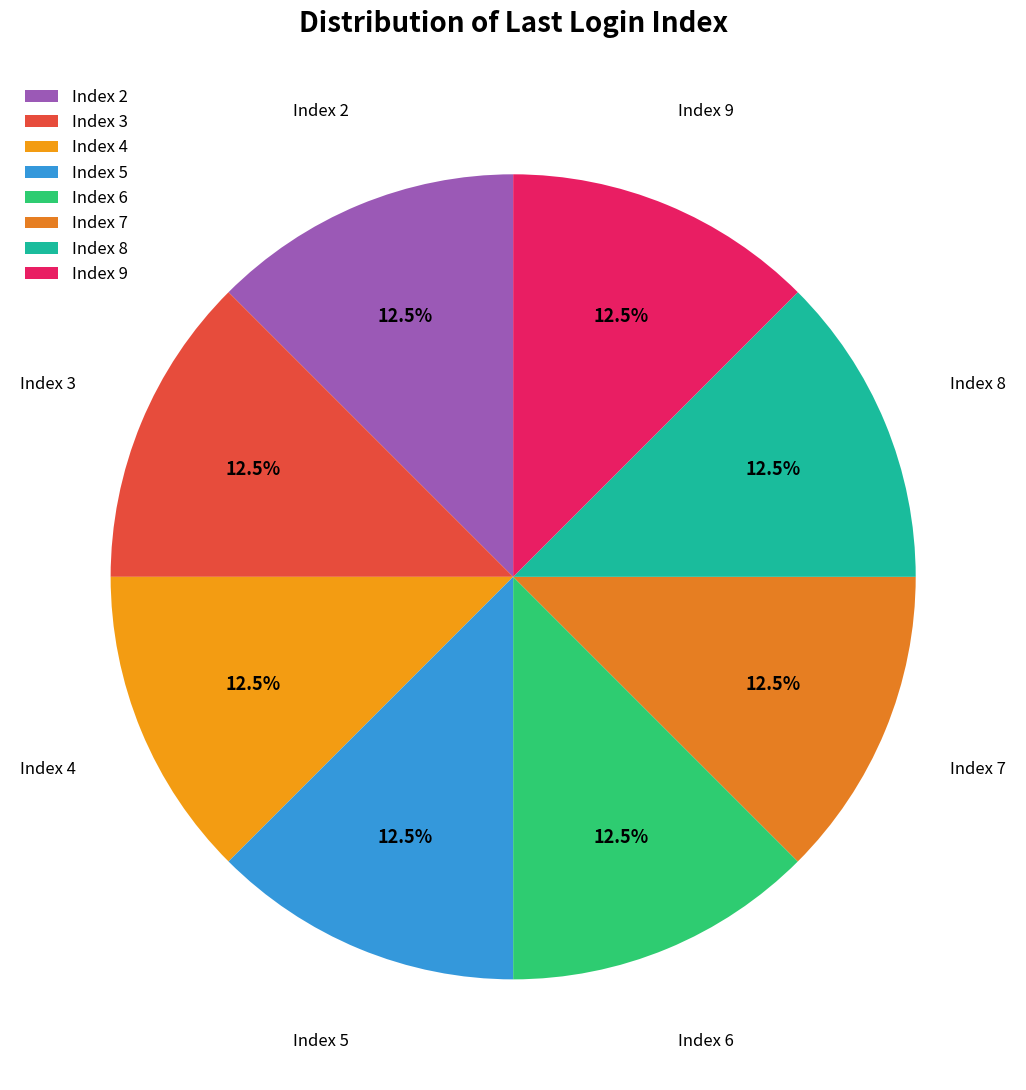

Approximately how many times larger is the value at Index 8 compared to Index 2?

1.0